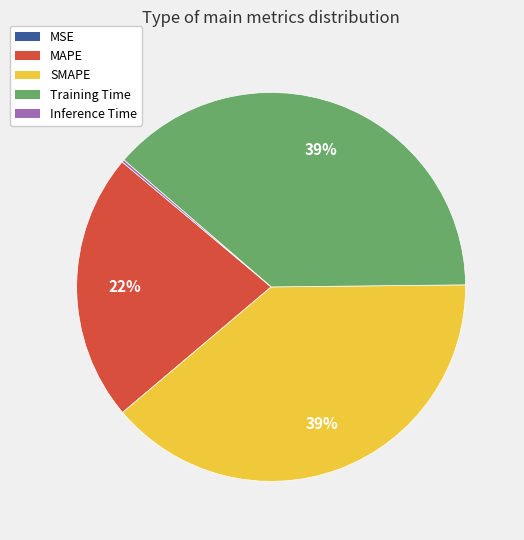

Does SMAPE represent more than half of the total?

No